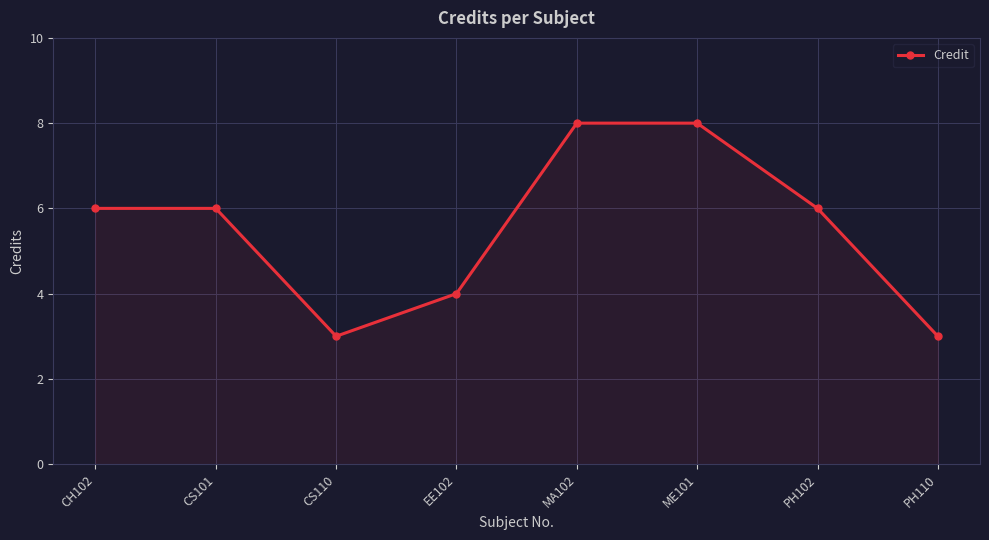

What is the difference between the maximum and minimum values?

5